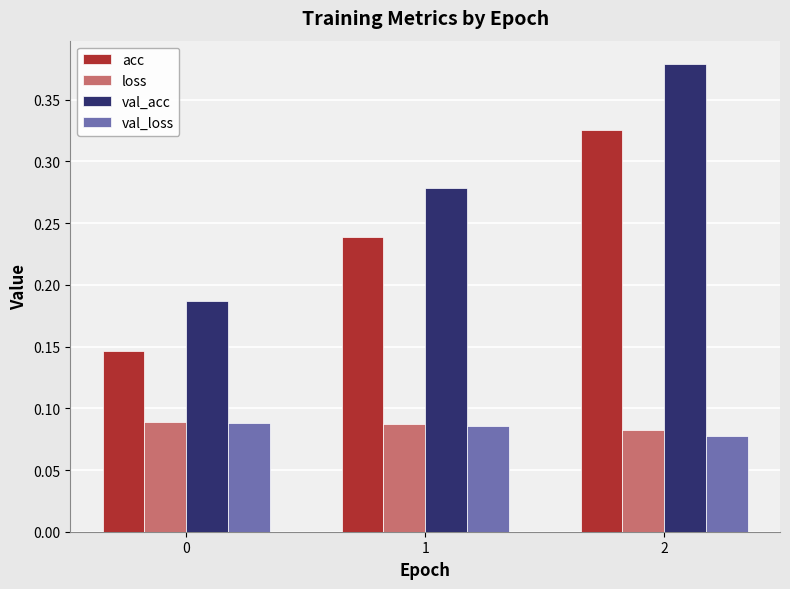

What is the sum of the acc values at 0 and 2?

0.5